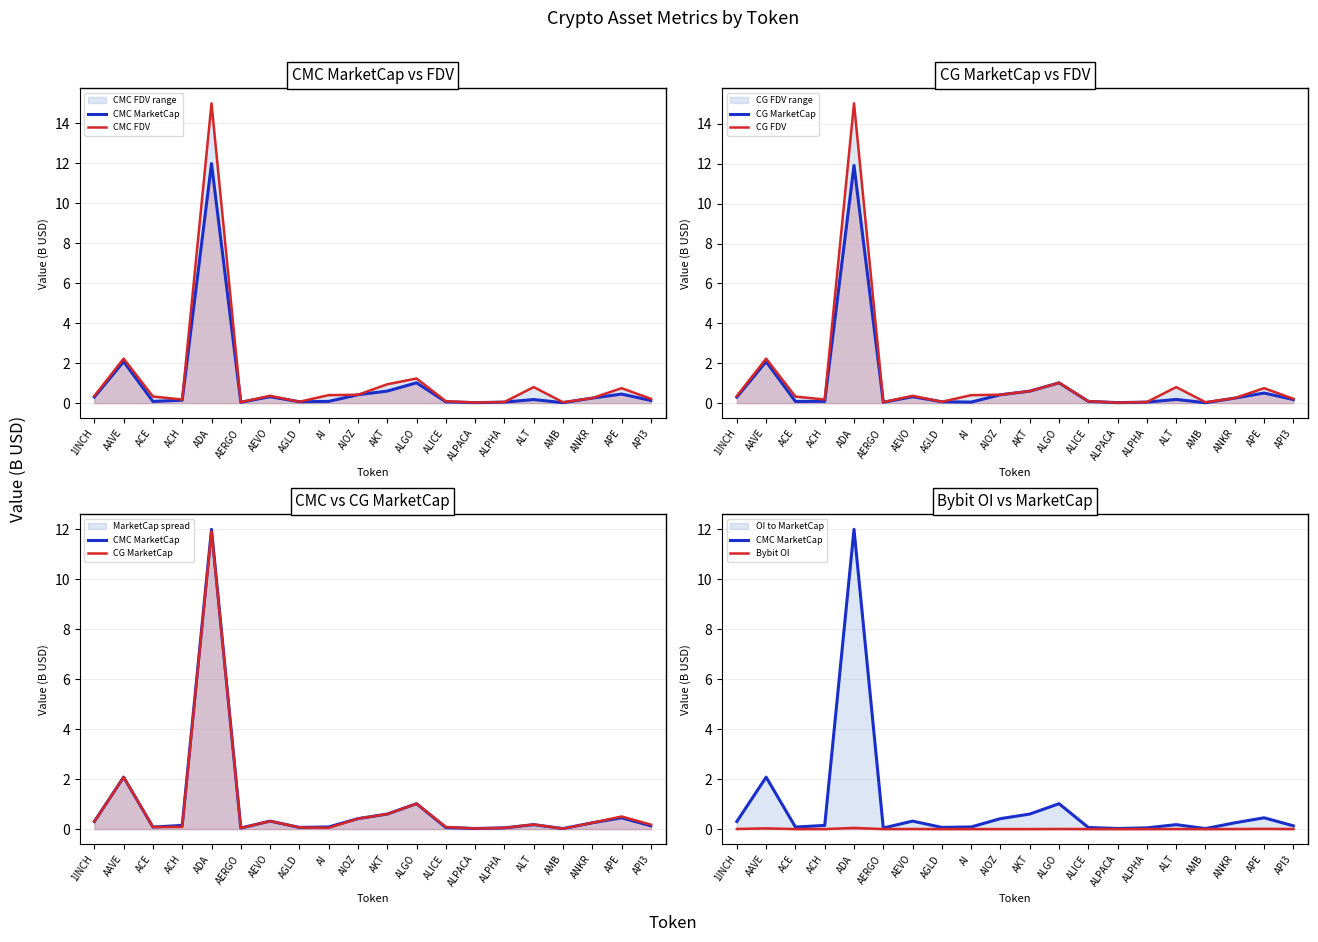

Which series changed the most between ACH and AERGO?

CG FDV